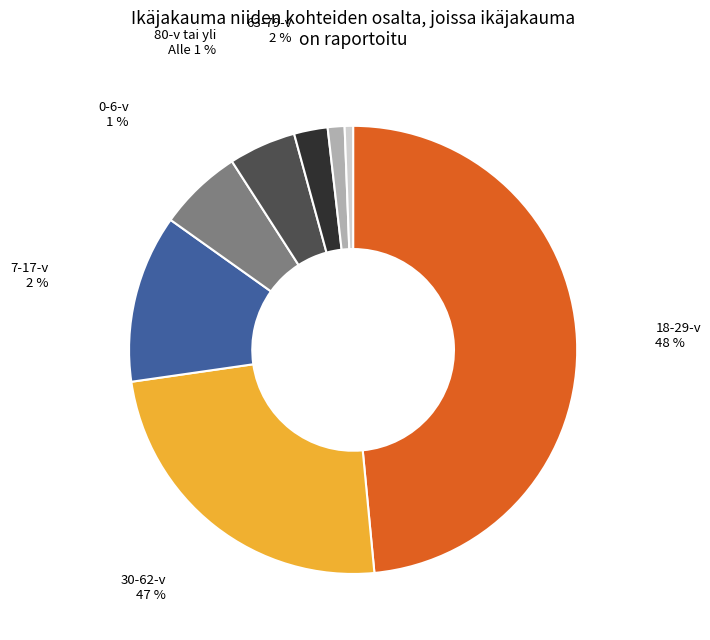

How many slices are in this pie chart?

8